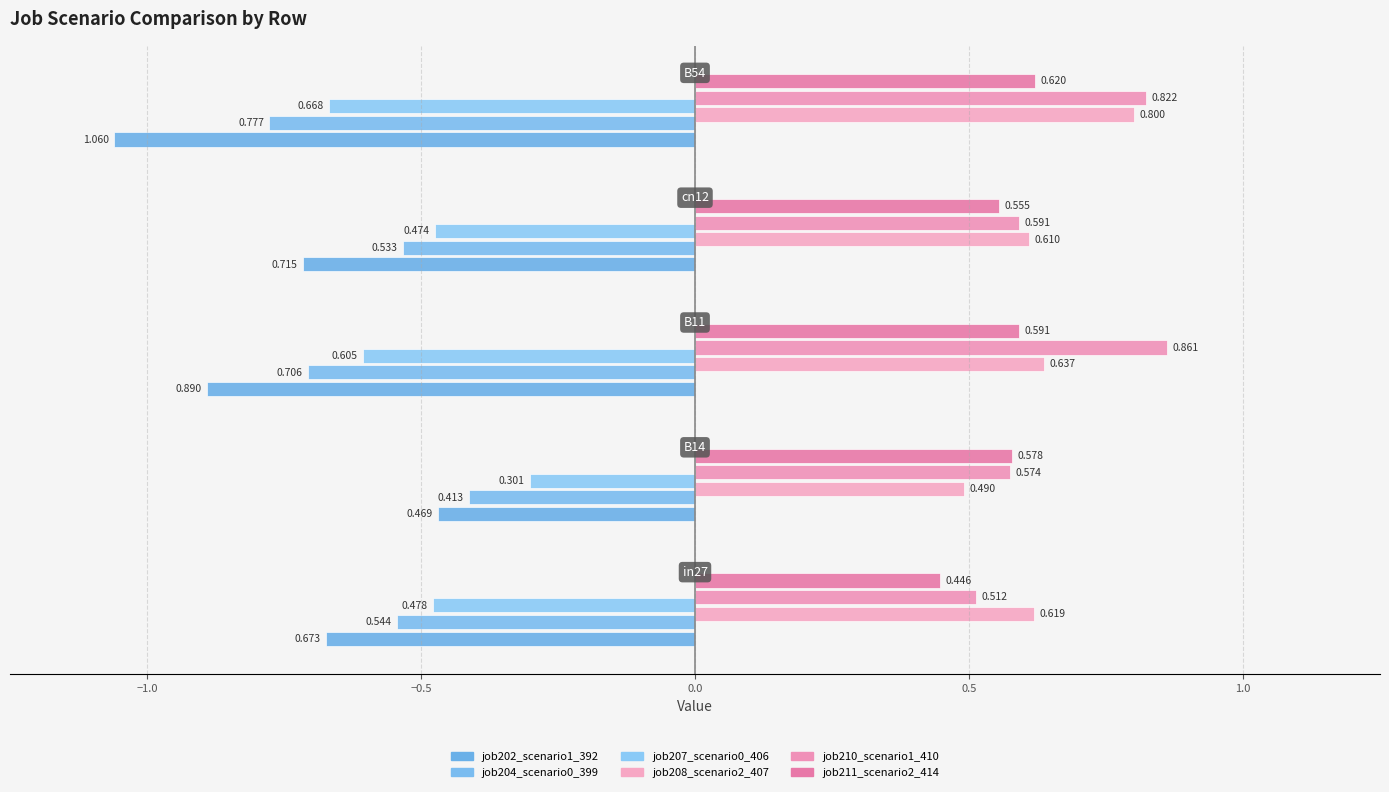

What is the difference between the second highest and minimum values in the job204_scenario0_399 series?

0.2